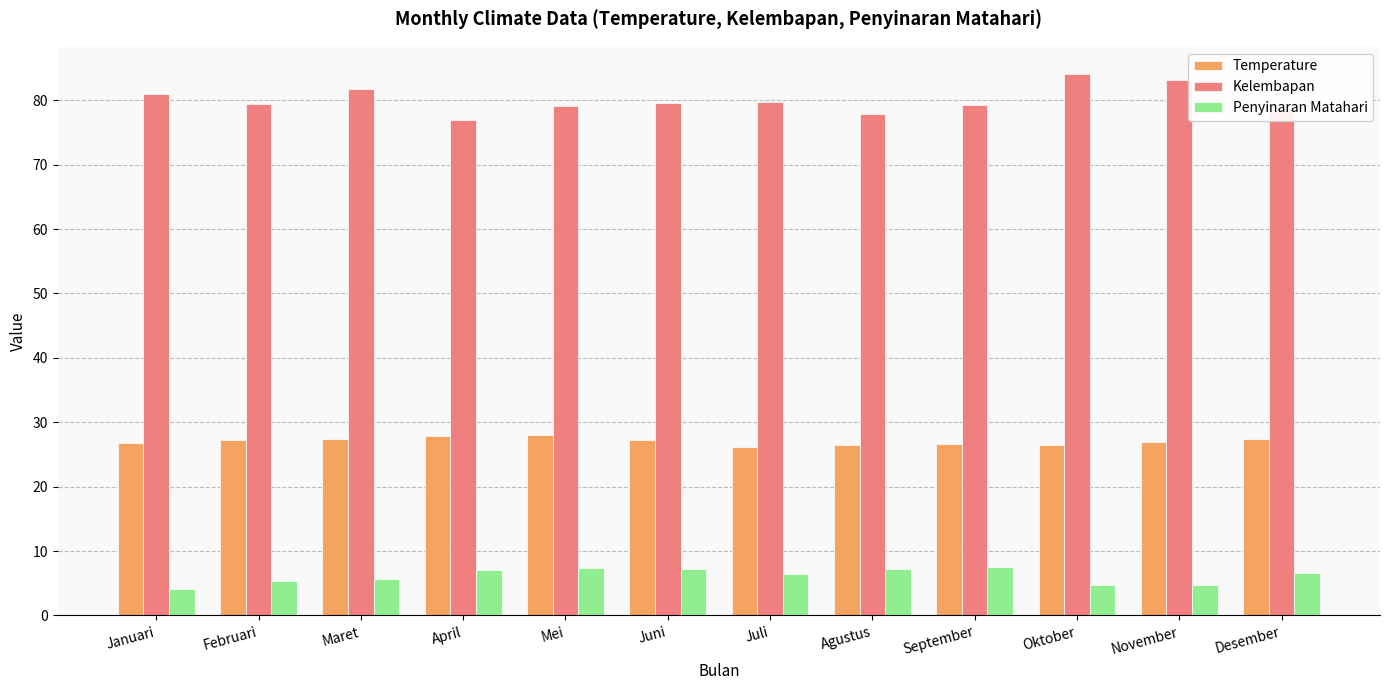

What is the greatest value displayed?

84.1